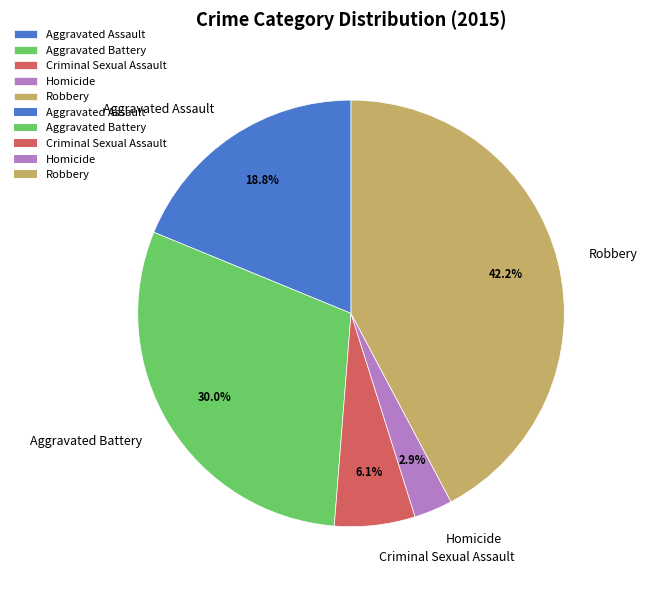

What percentage is the Homicide slice, to the nearest percent?

3%